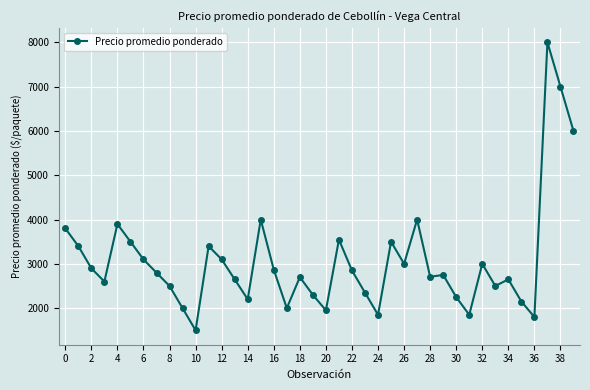

Count the number of data series in this chart.

1